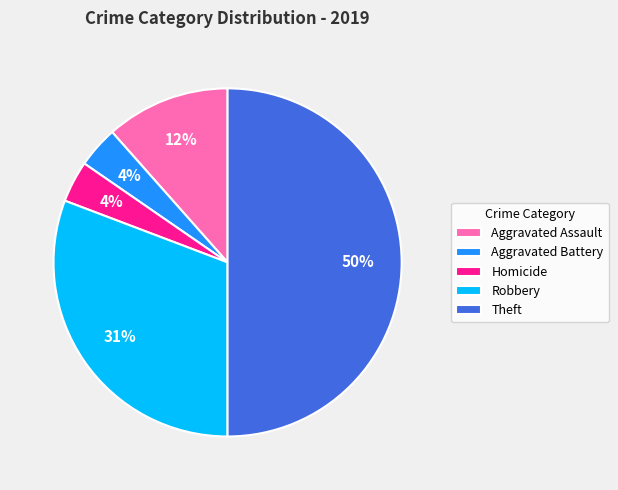

The Aggravated Battery slice represents 4% of the pie. True or false?

True